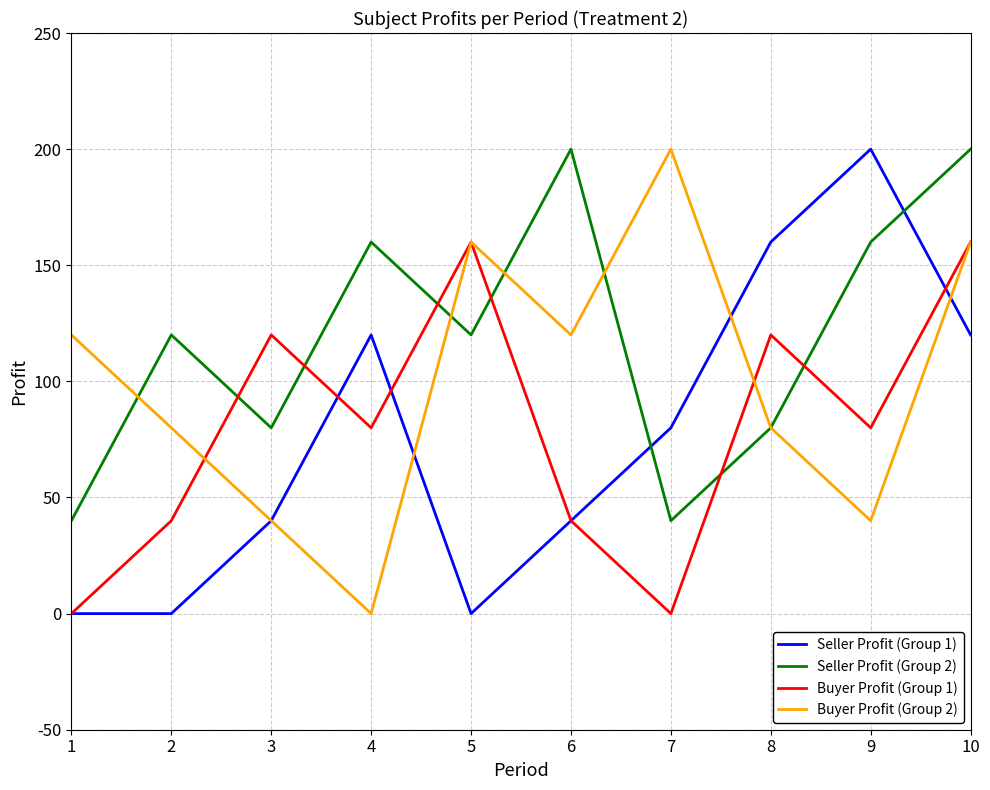

What is the maximum value shown in the chart?

200